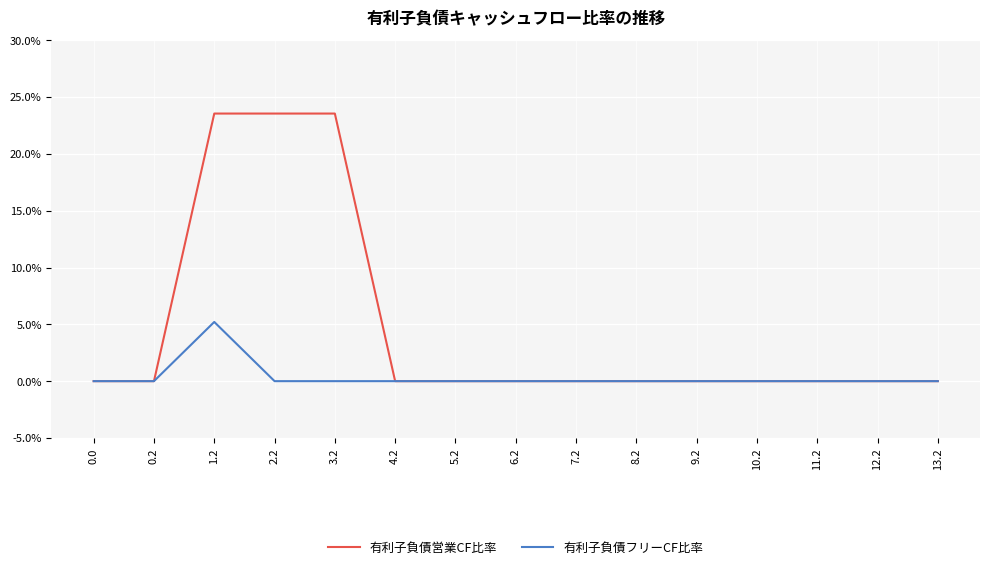

Reading left to right, what are all the values shown in this chart?

有利子負債営業CF比率: 0.0=0.0	0.2=0.0	1.2=23.5	2.2=23.5	3.2=23.5	4.2=0.0	5.2=0.0	6.2=0.0	7.2=0.0	8.2=0.0	9.2=0.0	10.2=0.0	11.2=0.0	12.2=0.0	13.2=0.0
有利子負債フリーCF比率: 0.0=0.0	0.2=0.0	1.2=5.2	2.2=0.0	3.2=0.0	4.2=0.0	5.2=0.0	6.2=0.0	7.2=0.0	8.2=0.0	9.2=0.0	10.2=0.0	11.2=0.0	12.2=0.0	13.2=0.0